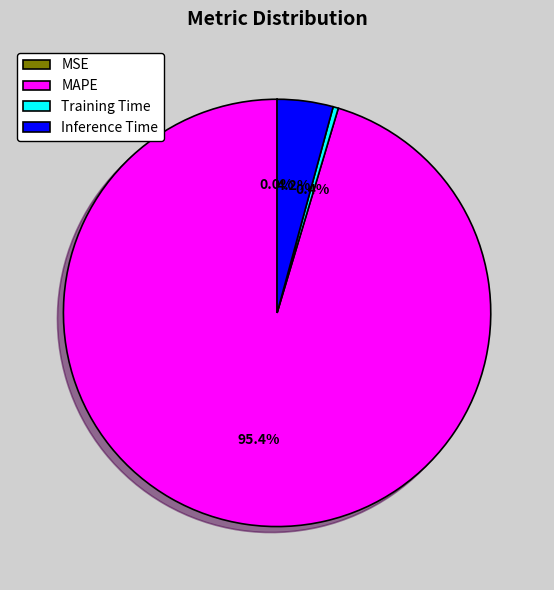

How much of the chart is everything except Training Time?

99.6%